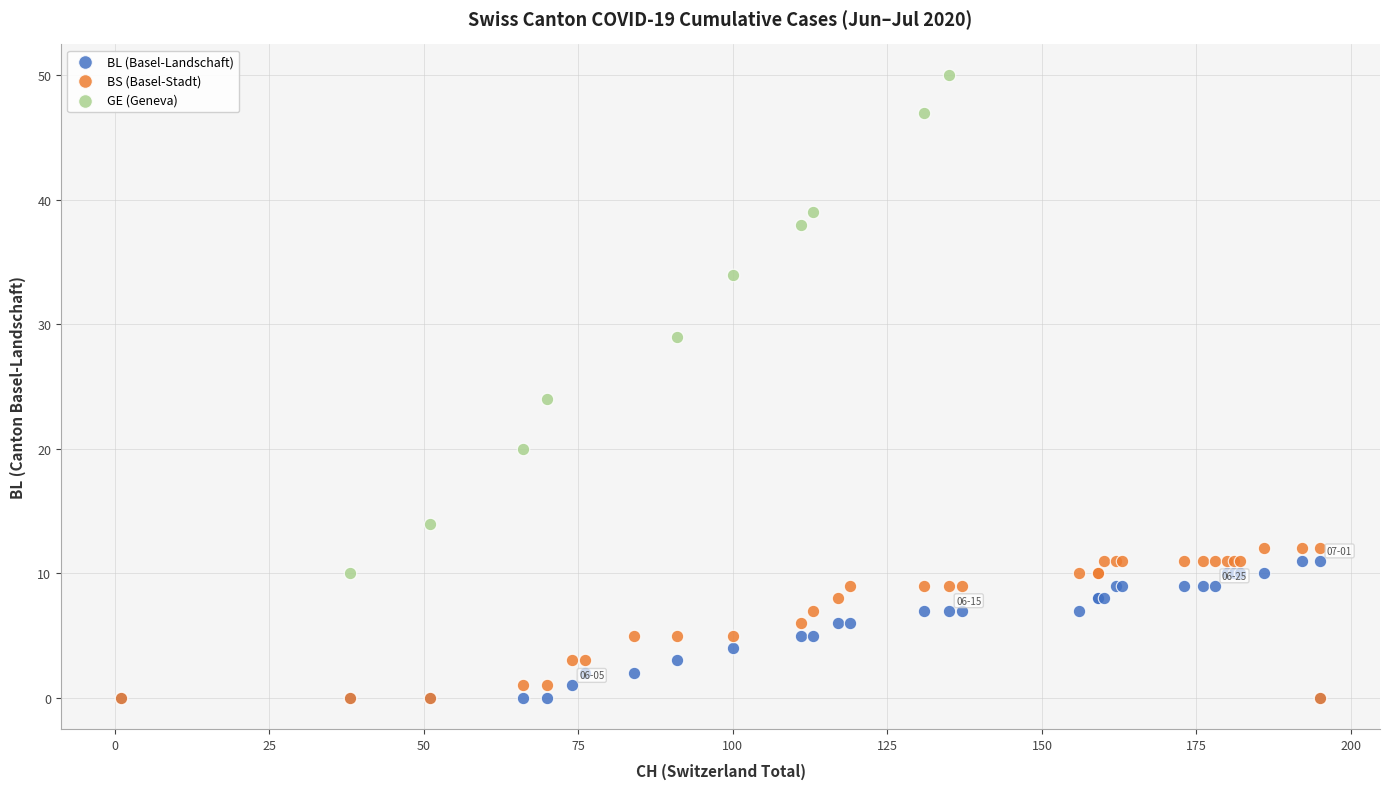

Which series contains the highest Y value?

GE (Geneva)